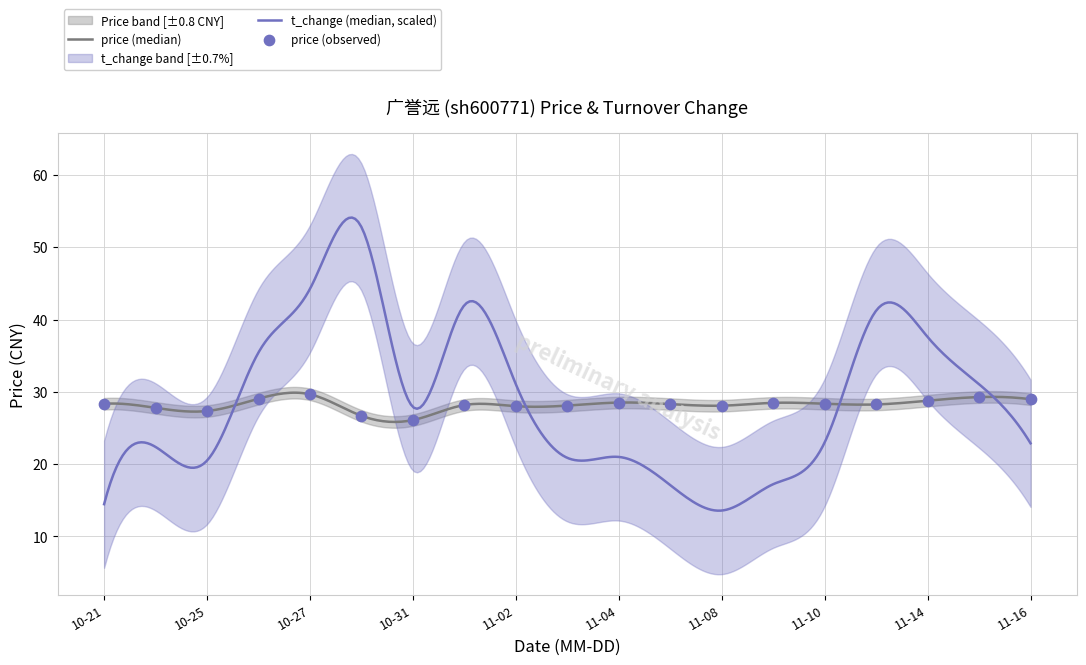

Approximately how many times larger is the value at 2022-10-27 compared to 2022-10-24?

1.1